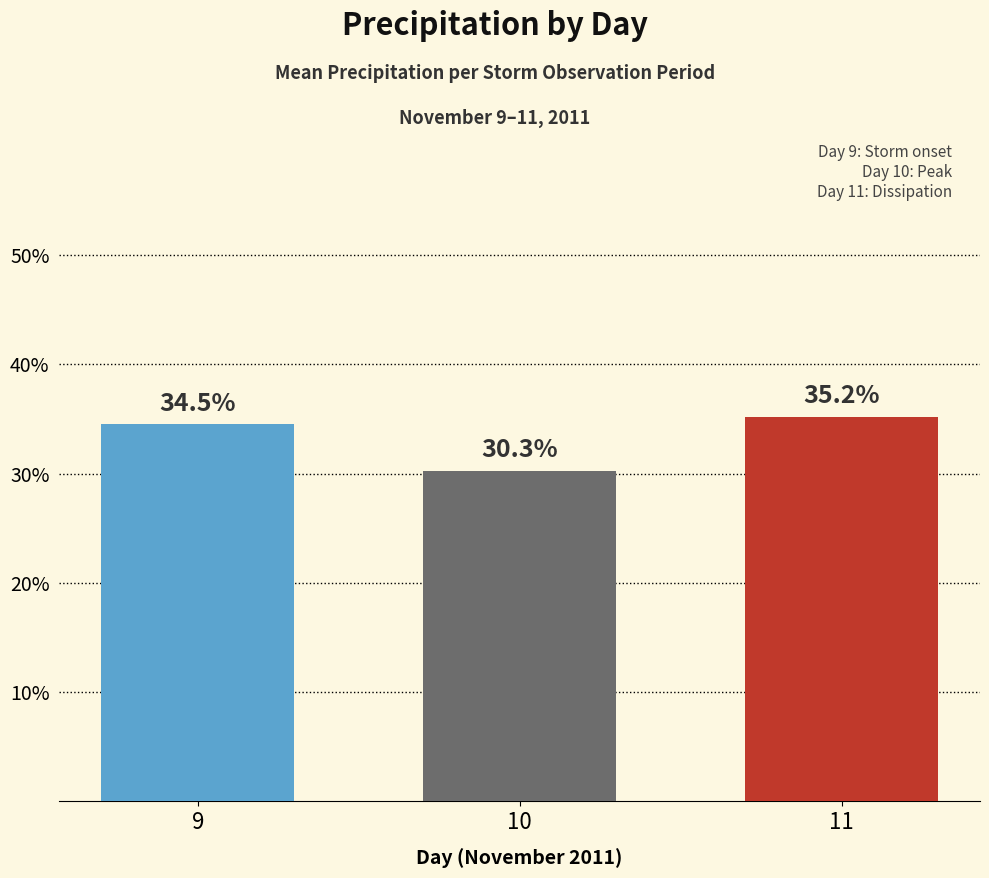

Which has a higher value, 9 or 11?

11